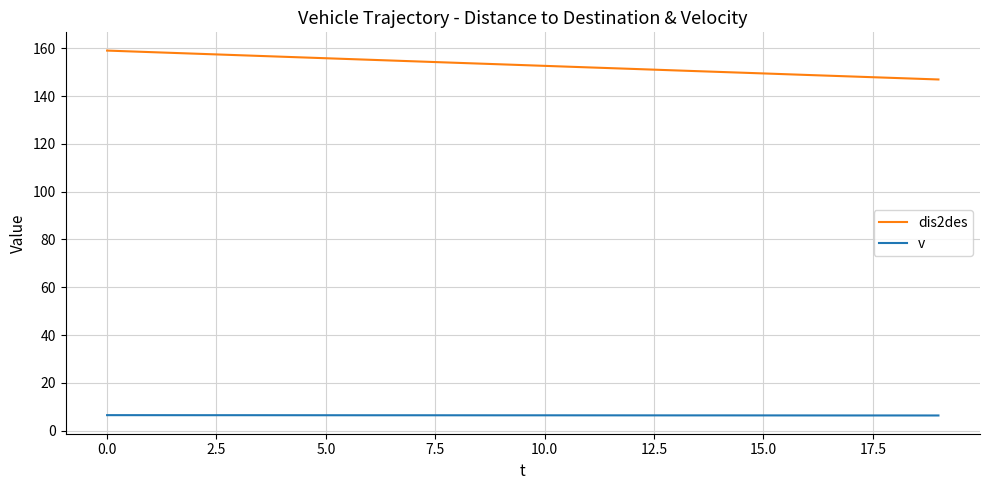

Count the number of data series in this chart.

2